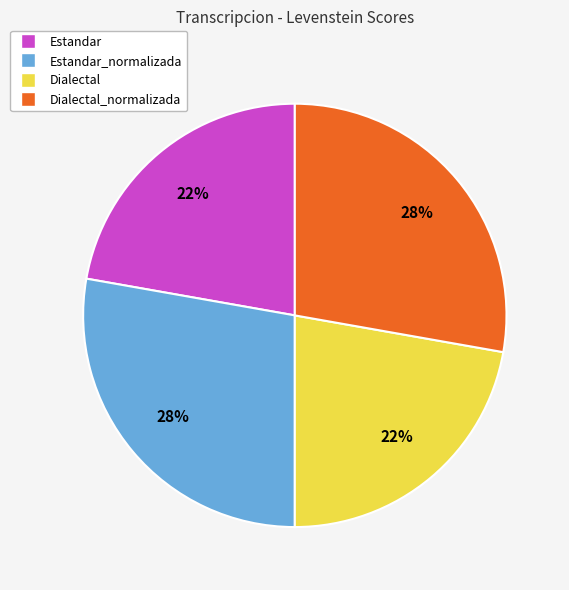

Is Estandar the majority of the pie?

No